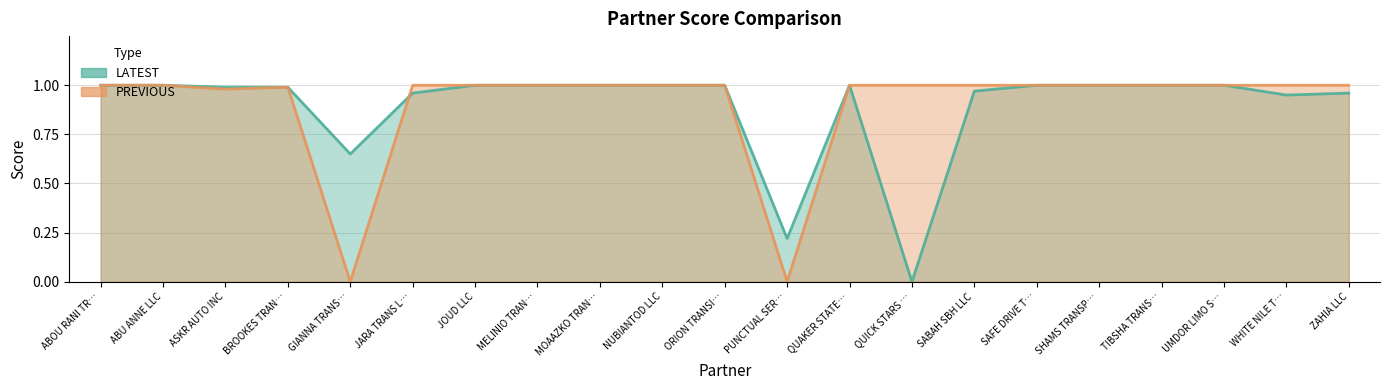

At which label does PREVIOUS reach its peak?

ABOU RANI TR…